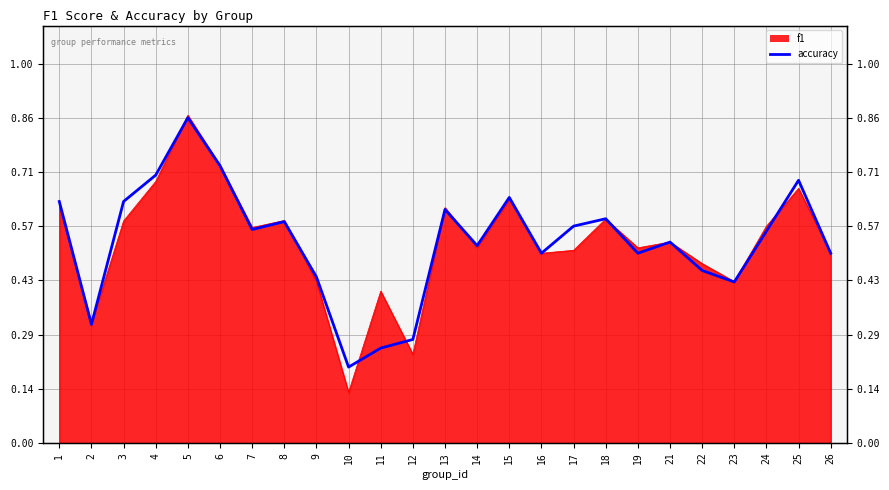

What is the value of the 5th point from the left?

0.9